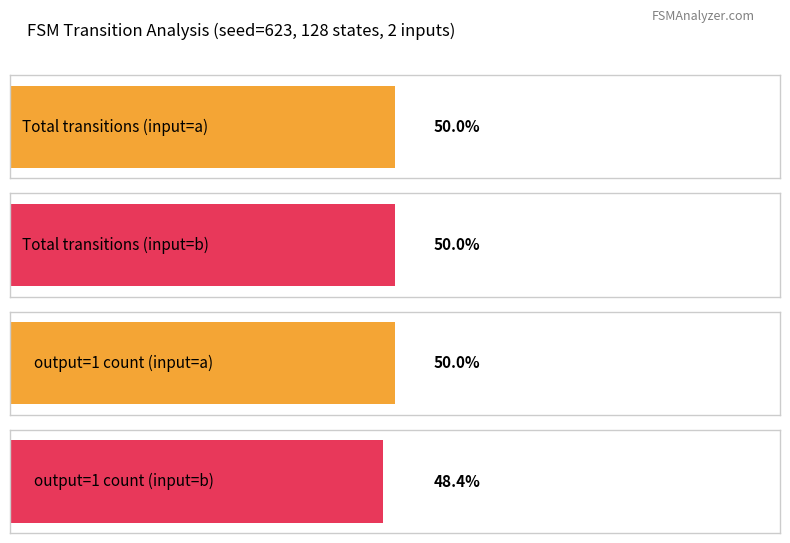

What is the difference between the maximum and minimum values in the output_symbol=0 (count) series?

2